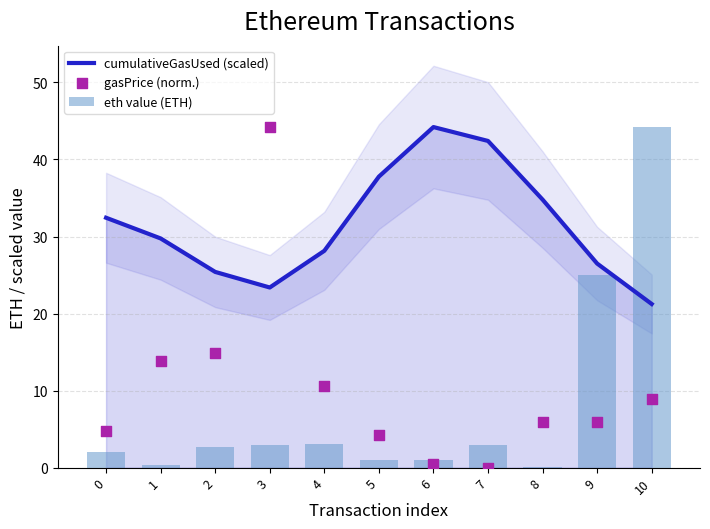

At which category is the sum across all series the highest?

10